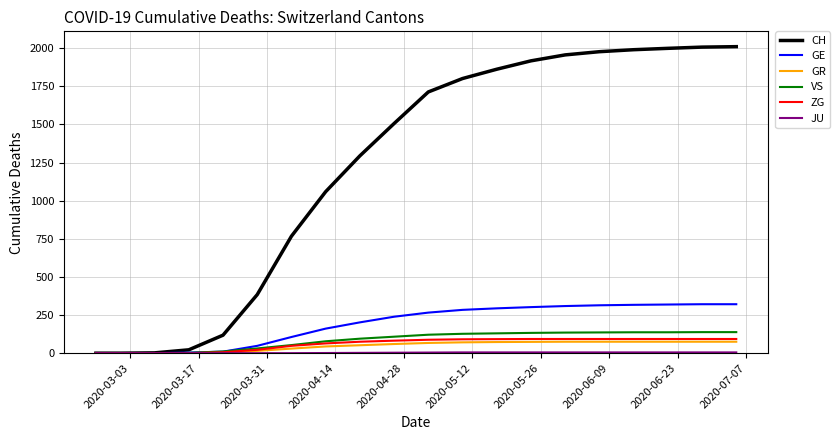

What is the greatest value displayed?

2010